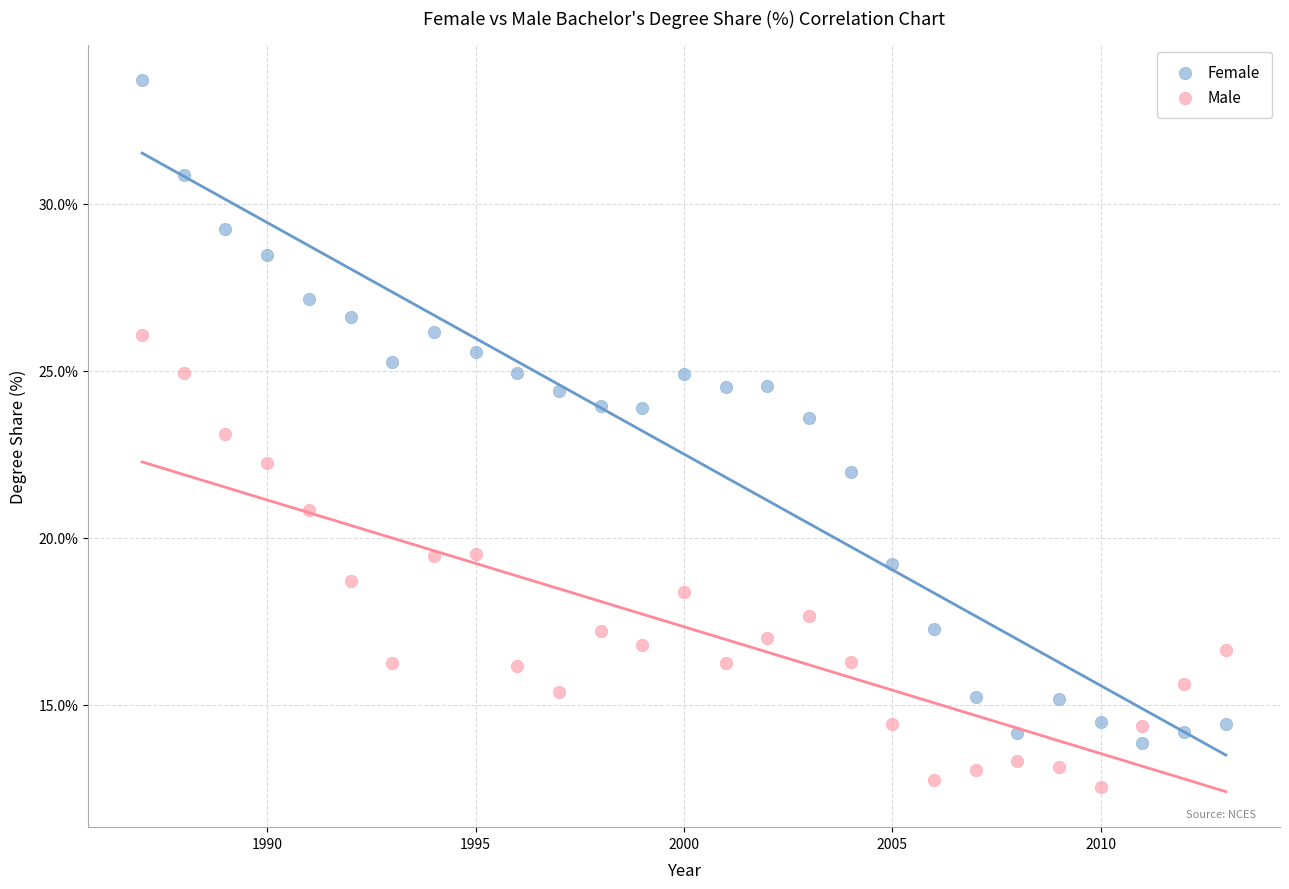

What are all the series names shown in the legend?

Female, Male